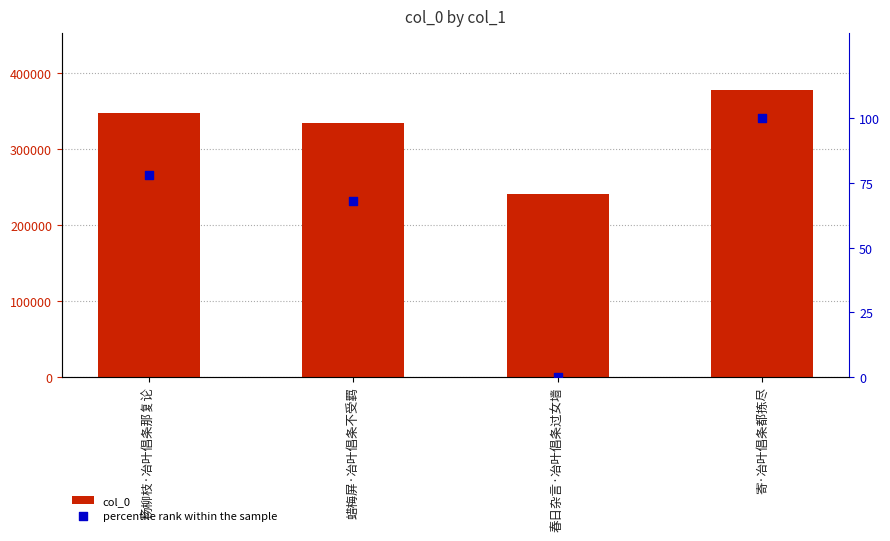

Is the value of col_0 at 寄·冶叶倡条都拣尽 greater than the value of percentile rank within the sample at 杨柳枝·冶叶倡条那复论?

Yes